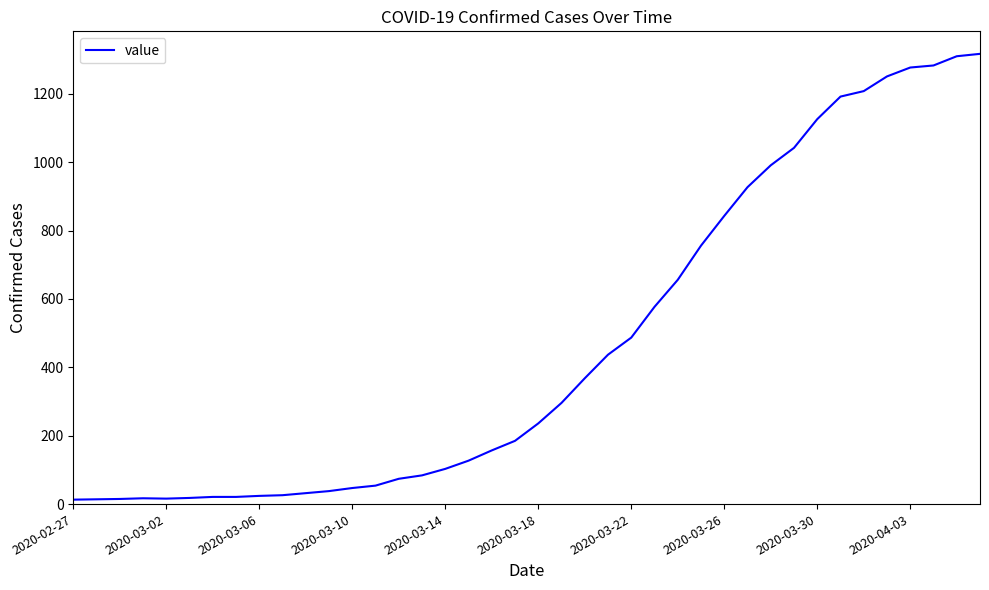

What is the maximum value shown in the chart?

1317